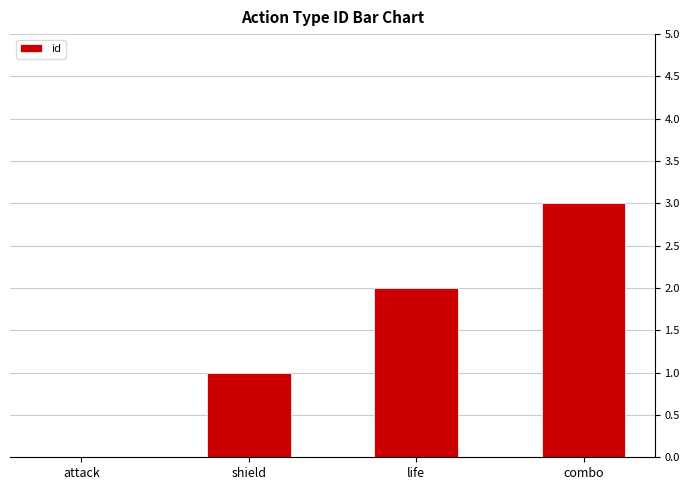

What is the sum of the values at shield and combo?

4